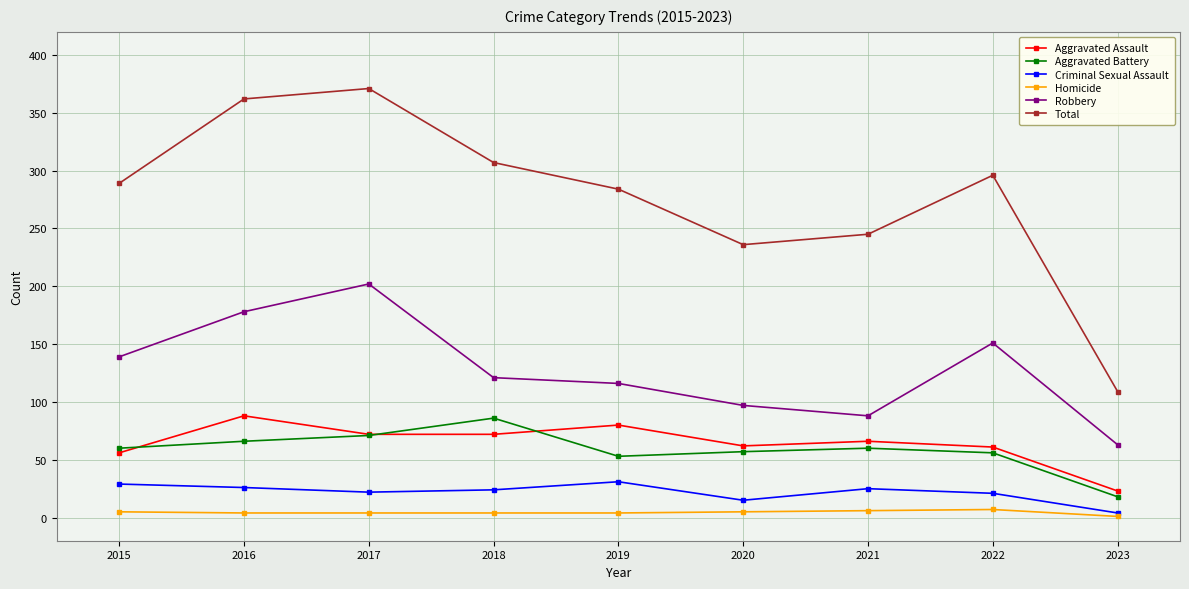

What is the maximum value for Criminal Sexual Assault?

31